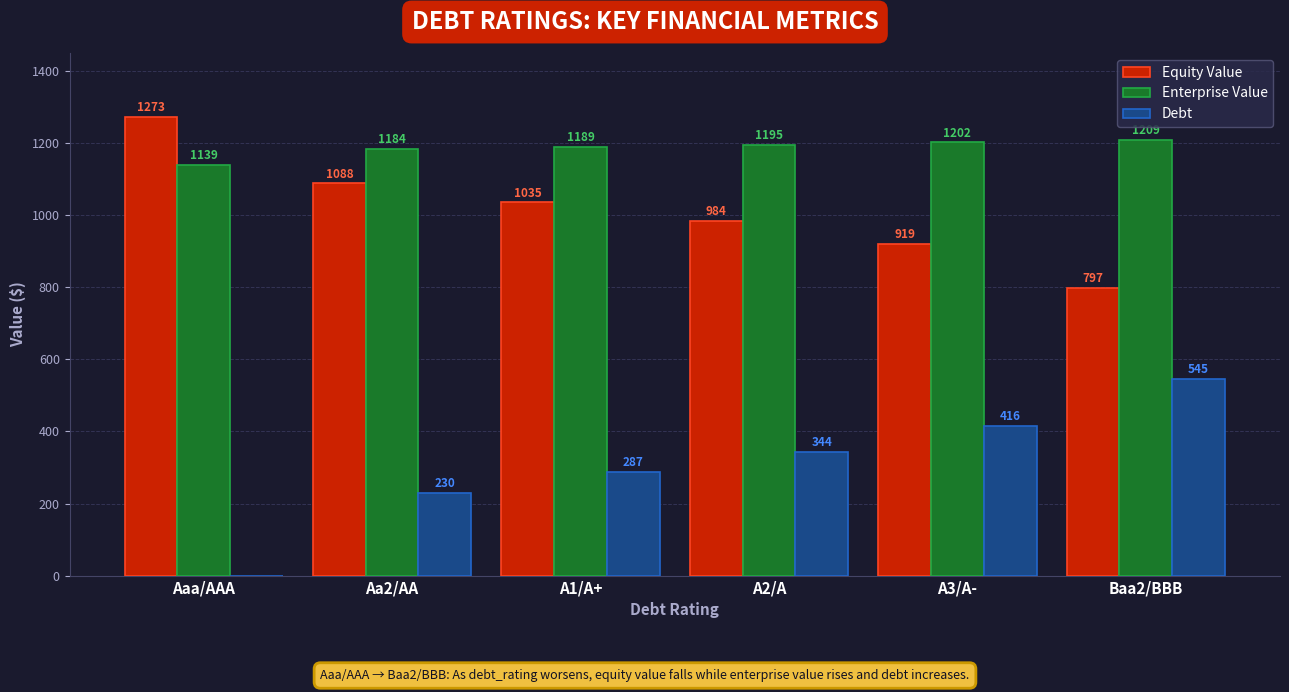

What is the maximum value shown in the chart?

1272.8